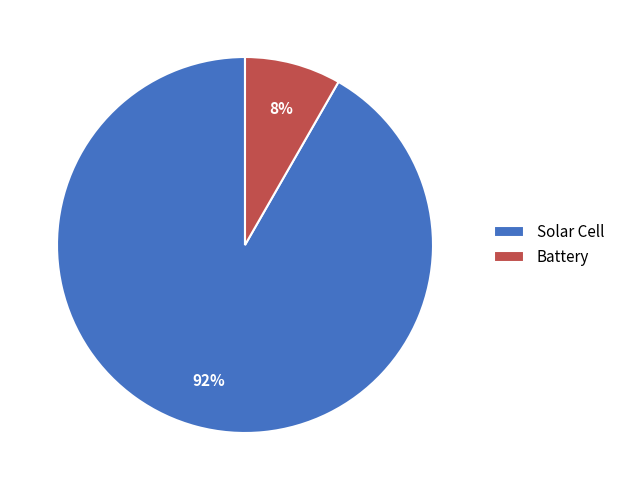

Is there a majority slice in this chart?

Yes